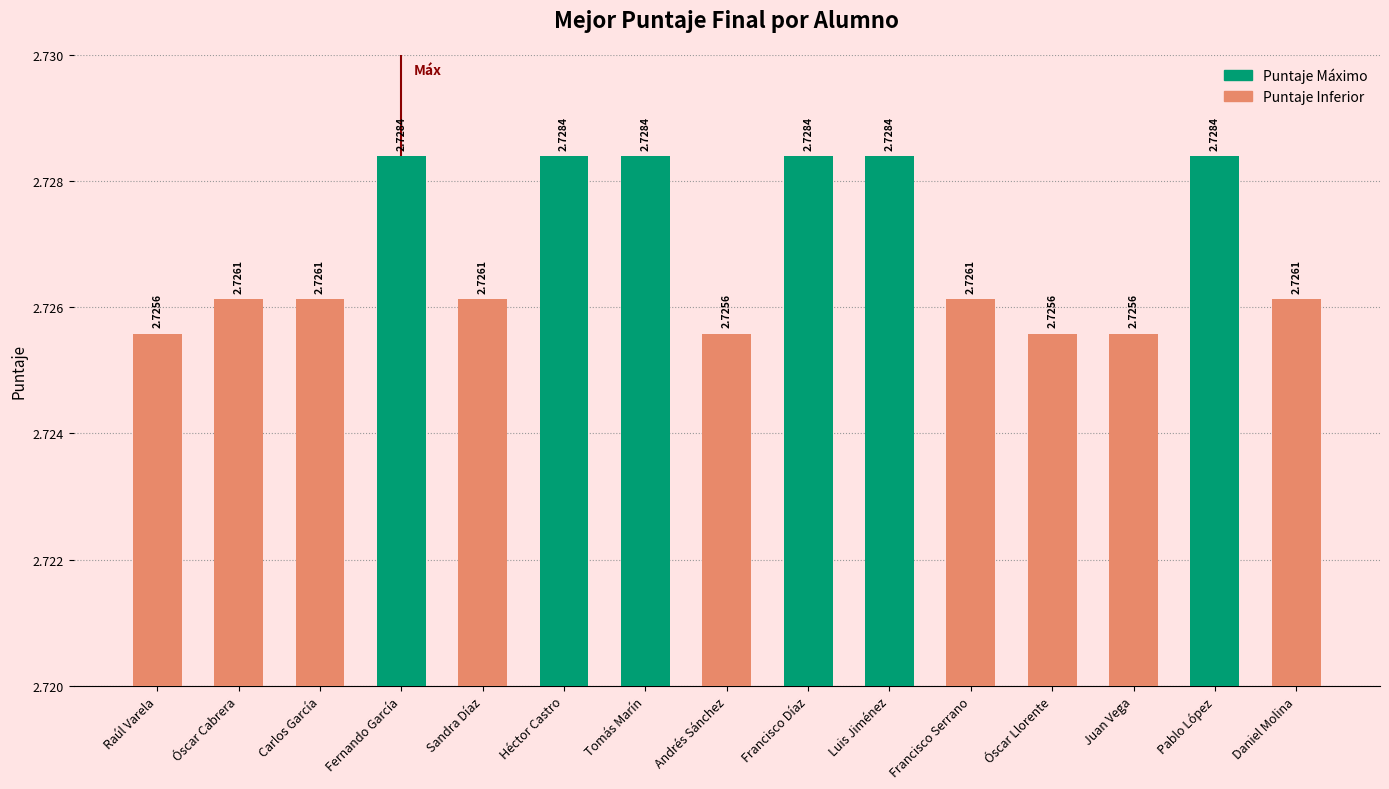

Approximately how many times larger is the value at Luis Jiménez compared to Daniel Molina?

1.0